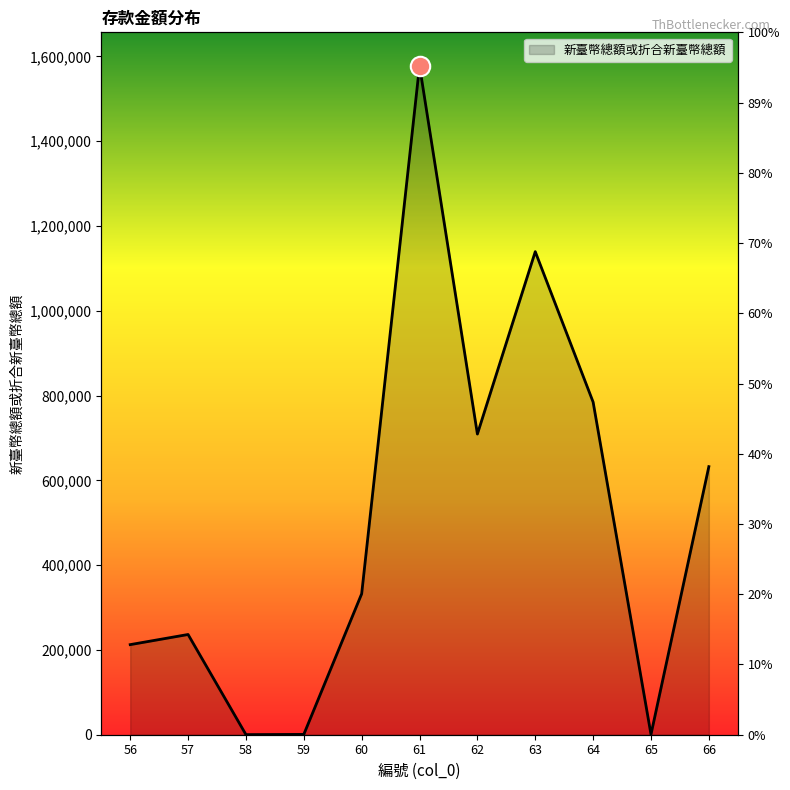

Where is the first local maximum?

57